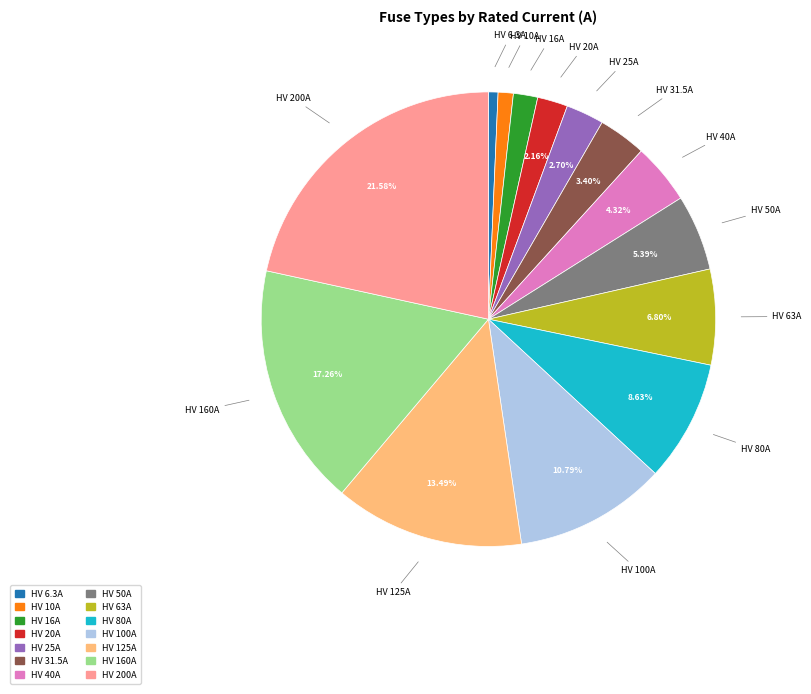

To the nearest percent, what is the combined percentage of HV 16A and HV 80A?

10%